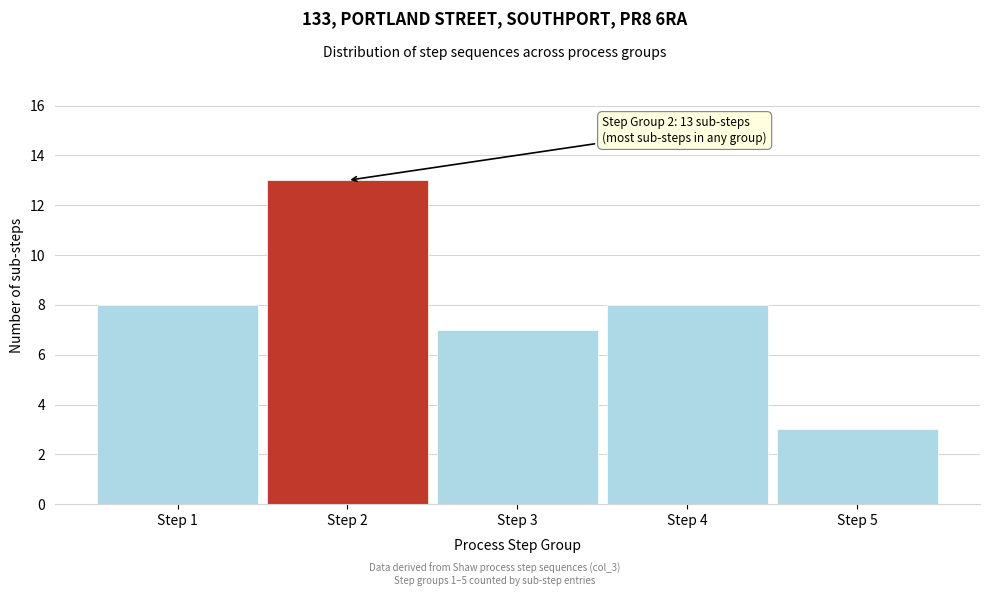

Reading left to right, transcribe all the data shown in this chart.

8	13	7	8	3